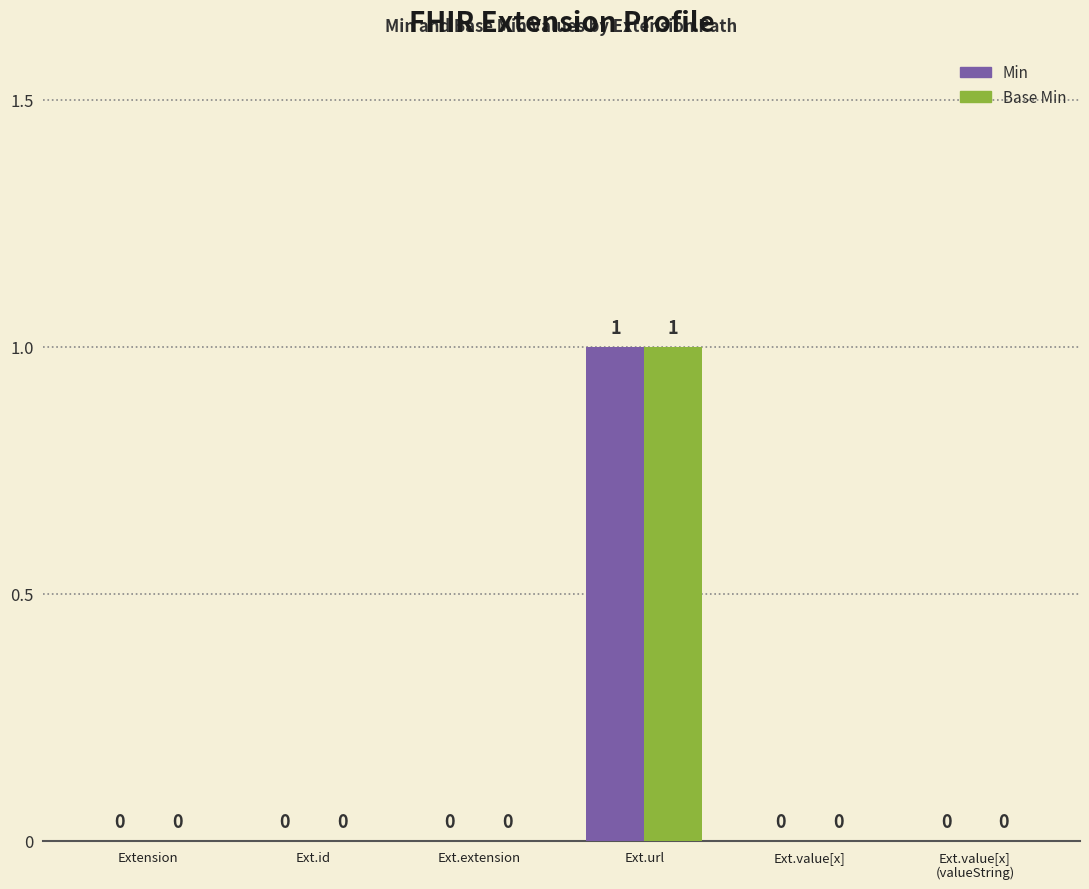

How many groups of bars are there?

6